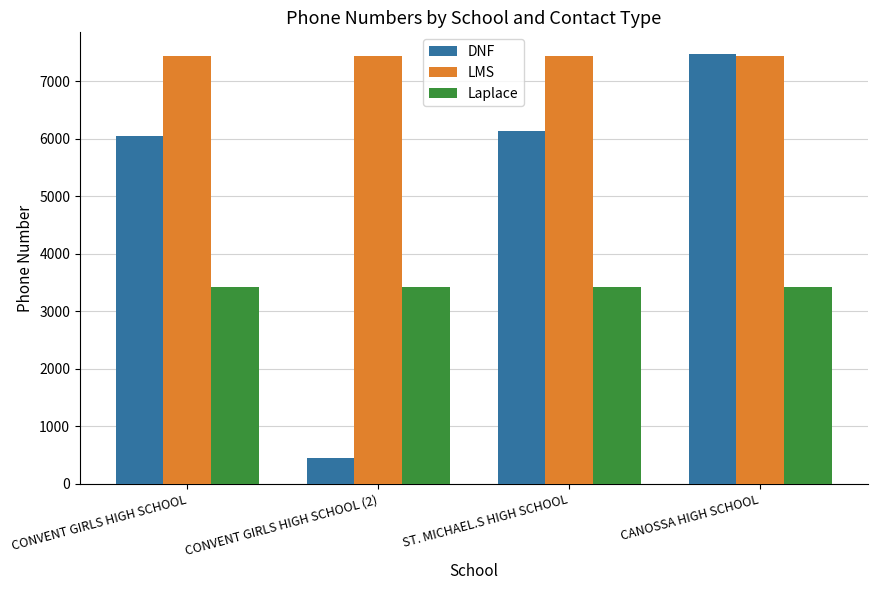

At which category does the chart reach its minimum across all series?

CONVENT GIRLS HIGH SCHOOL (2)